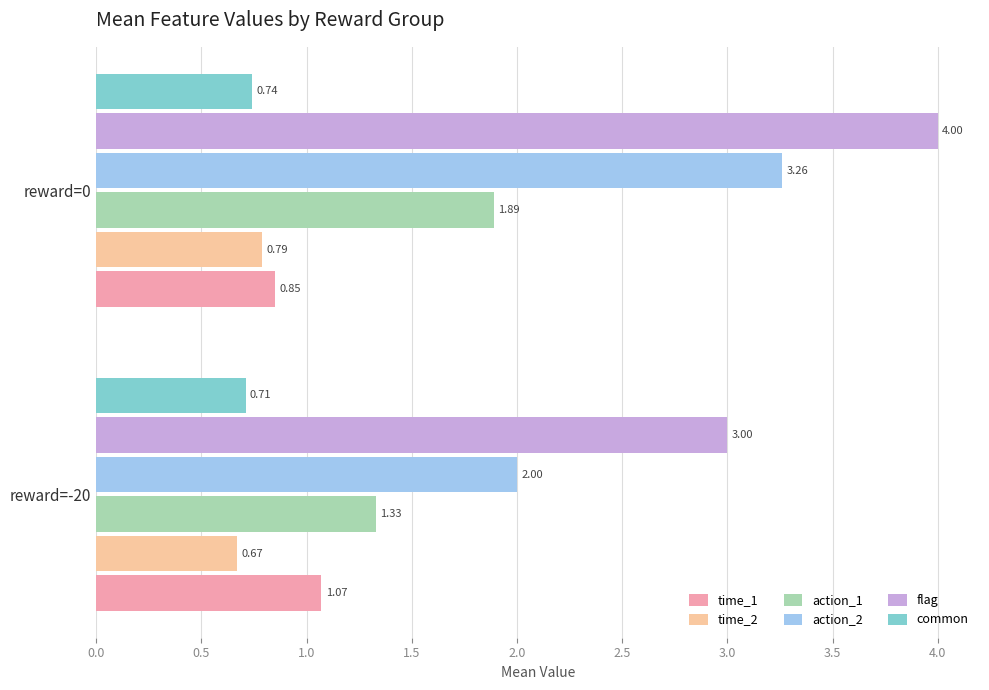

What are all the series names shown in the legend?

time_1, time_2, action_1, action_2, flag, common